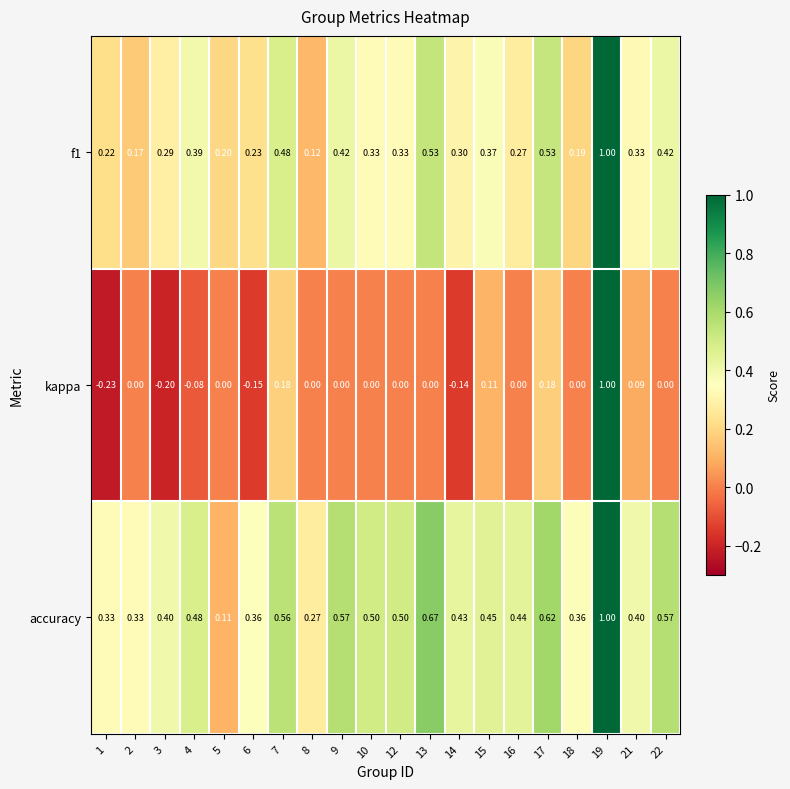

At which category is the sum across all series the highest?

19